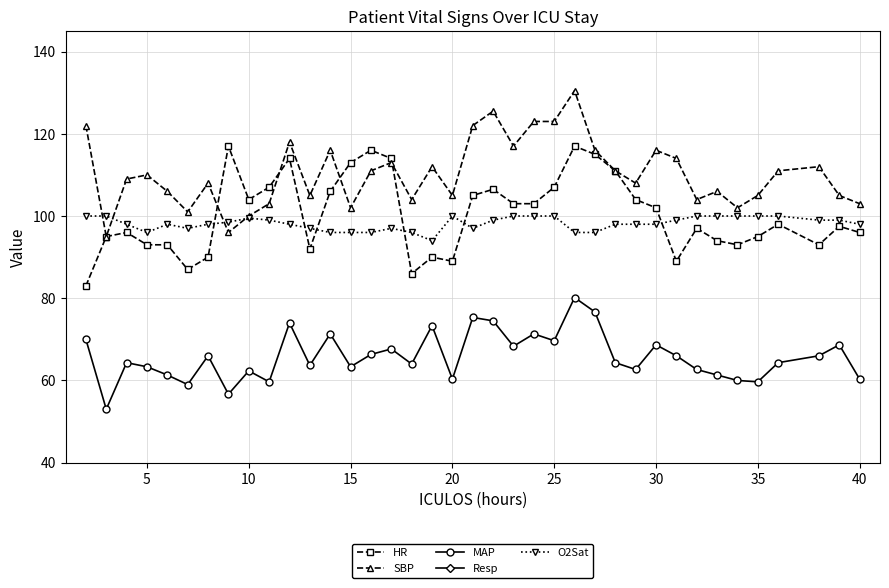

Reading left to right, what are all the values shown in this chart?

HR: 83.0	95.0	96.0	93.0	93.0	87.0	90.0	117.0	104.0	107.0	114.0	92.0	106.0	113.0	116.0	114.0	86.0	90.0	89.0	105.0	106.5	103.0	103.0	107.0	117.0	115.0	111.0	104.0	102.0	89.0	97.0	94.0	93.0	95.0	98.0	93.0	97.5	96.0
SBP: 122.0	95.0	109.0	110.0	106.0	101.0	108.0	96.0	100.0	103.0	118.0	105.0	116.0	102.0	111.0	113.0	104.0	112.0	105.0	122.0	125.5	117.0	123.0	123.0	130.5	116.0	111.0	108.0	116.0	114.0	104.0	106.0	102.0	105.0	111.0	112.0	105.0	103.0
MAP: 70.0	53.0	64.3	63.3	61.3	59.0	66.0	56.7	62.3	59.7	74.0	63.7	71.3	63.3	66.3	67.7	64.0	73.3	60.3	75.3	74.5	68.3	71.3	69.7	80.2	76.7	64.3	62.7	68.7	66.0	62.7	61.3	60.0	59.7	64.3	66.0	68.7	60.3
Resp: 25.0	17.0	16.0	18.0	18.0	19.0	19.0	22.5	20.0	17.0	17.0	18.0	22.0	20.0	21.0	21.0	21.0	24.0	22.0	30.0	30.0	19.0	15.0	23.0	25.0	30.0	28.0	21.0	22.0	19.0	16.0	20.0	18.0	22.0	21.0	19.0	20.5	24.0
O2Sat: 100.0	100.0	98.0	96.0	98.0	97.0	98.0	98.5	99.5	99.0	98.0	97.0	96.0	96.0	96.0	97.0	96.0	94.0	100.0	97.0	99.0	100.0	100.0	100.0	96.0	96.0	98.0	98.0	98.0	99.0	100.0	100.0	100.0	100.0	100.0	99.0	99.0	98.0